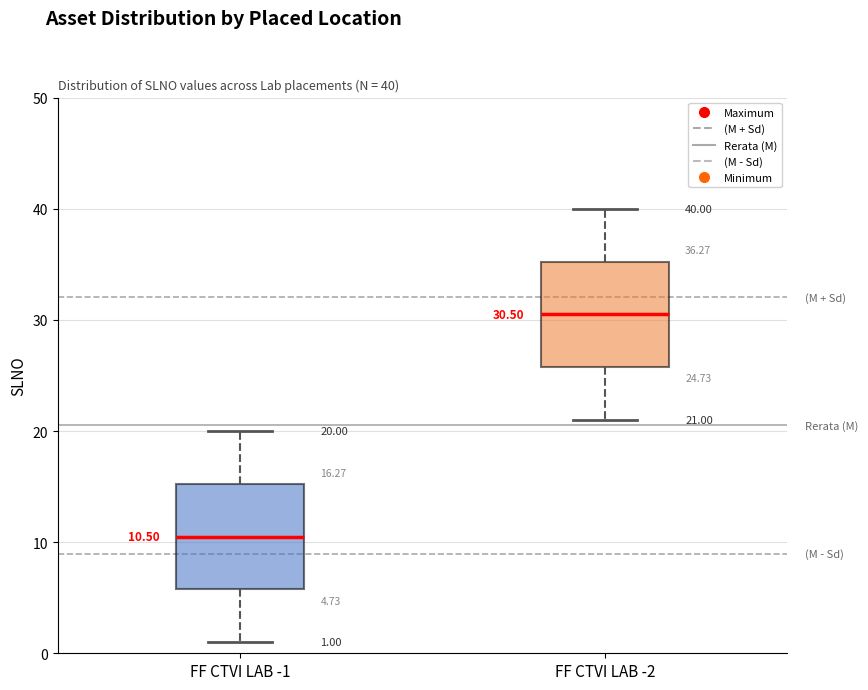

Which box has the lowest median line?

FF CTVI LAB -1